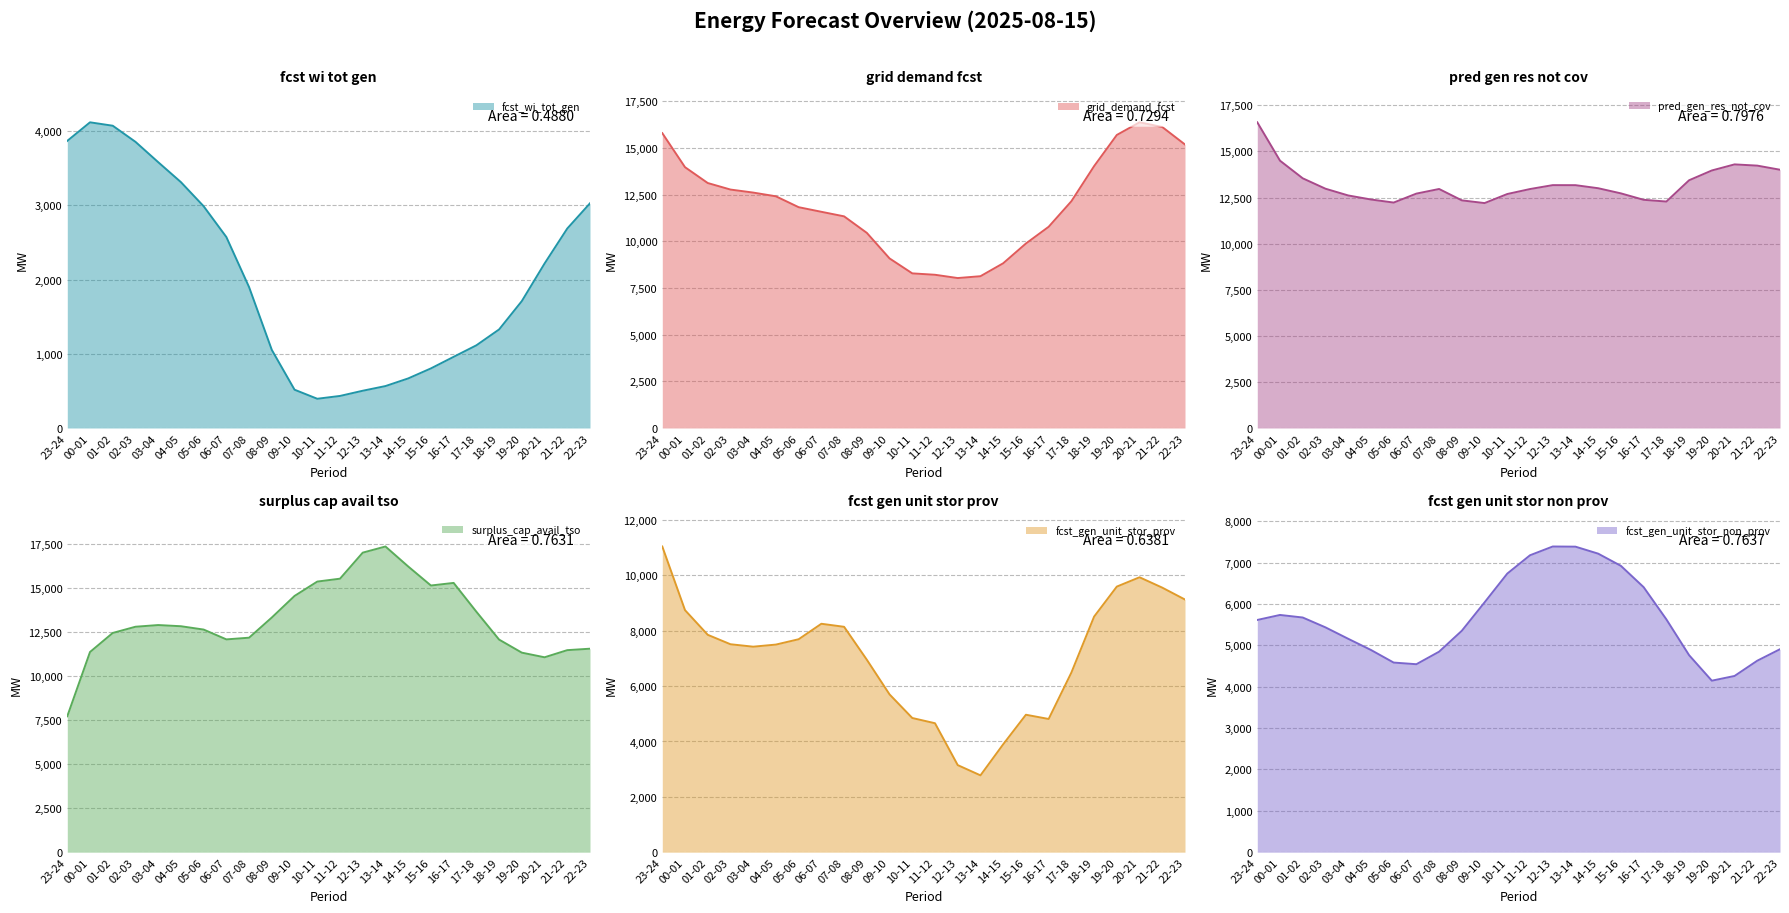

List the labels in order of fcst_gen_unit_stor_non_prov value, smallest first.

19-20, 20-21, 06-07, 05-06, 21-22, 18-19, 07-08, 04-05, 22-23, 03-04, 08-09, 02-03, 23-24, 17-18, 01-02, 00-01, 09-10, 16-17, 10-11, 15-16, 11-12, 14-15, 13-14, 12-13